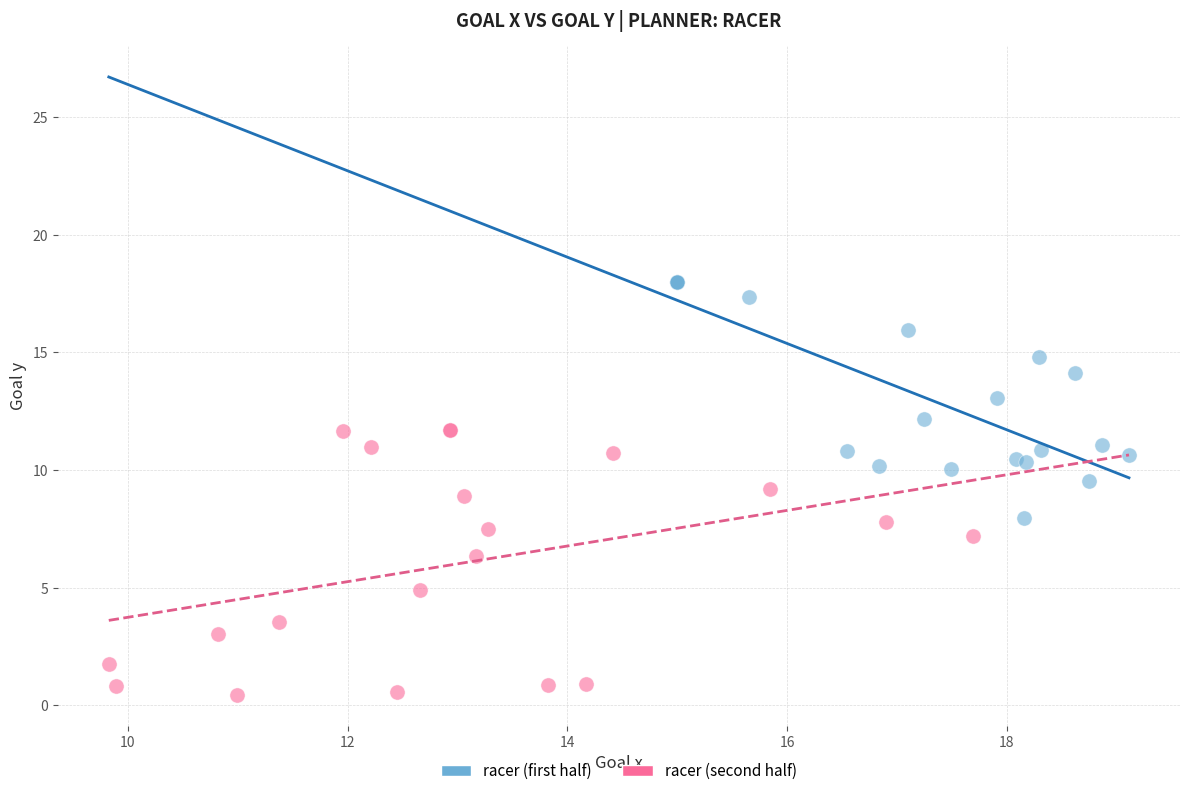

Which series contains the lowest Y value?

racer (second half)